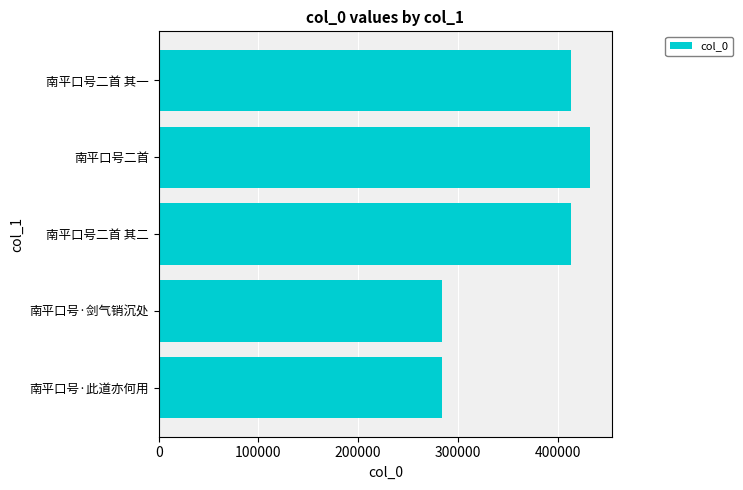

What value does the data have at 南平口号二首 其二?

413230